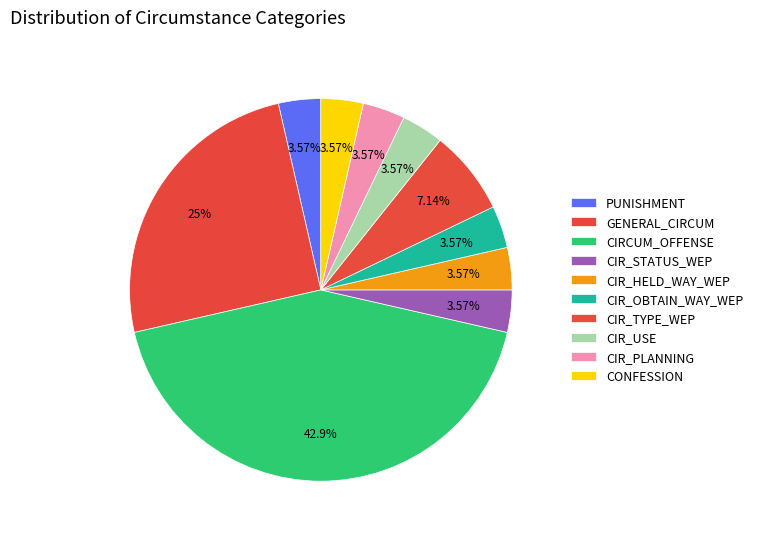

Count the number of slices in the pie.

10